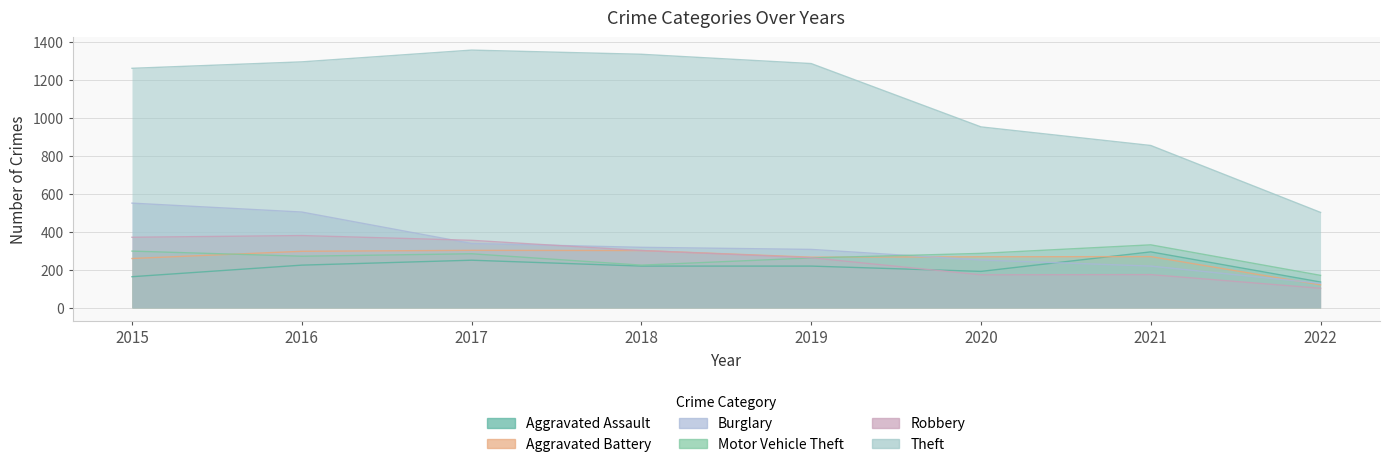

Is the value of Aggravated Assault at 2016 greater than the value of Burglary at 2015?

No